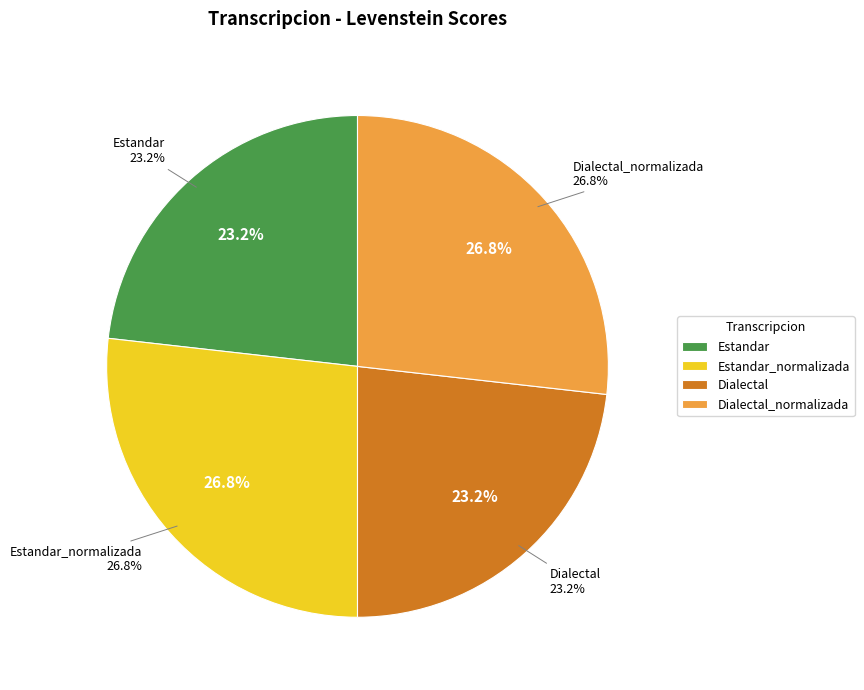

To the nearest percent, what is the combined percentage of Dialectal and Dialectal_normalizada?

50%